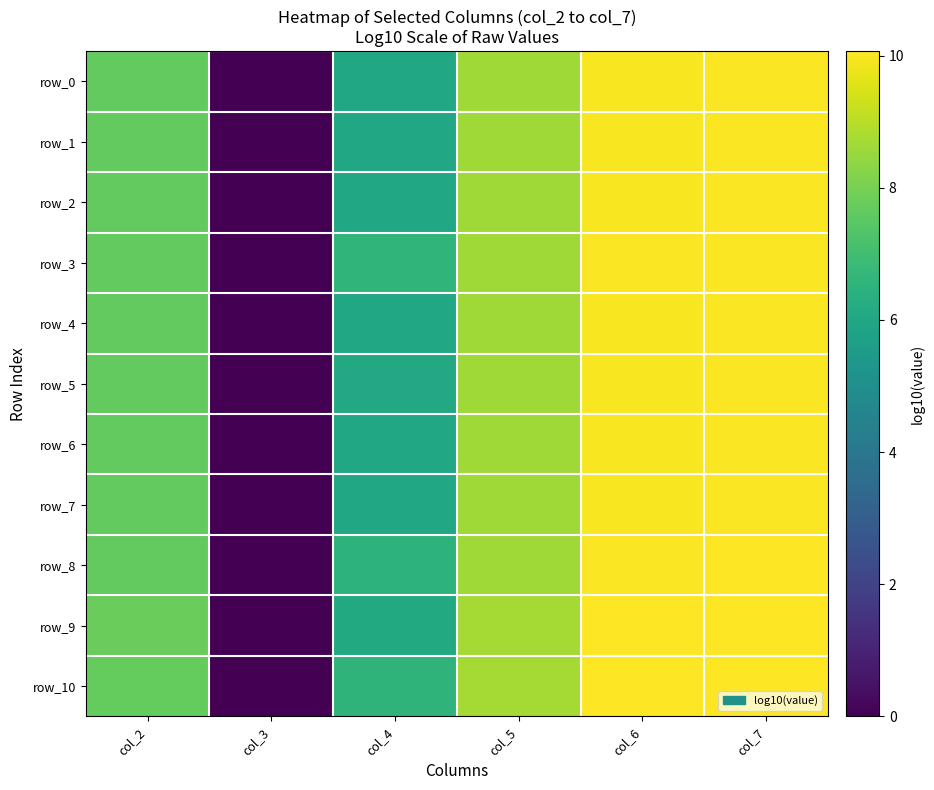

Which series has the largest range (max minus min)?

row_9